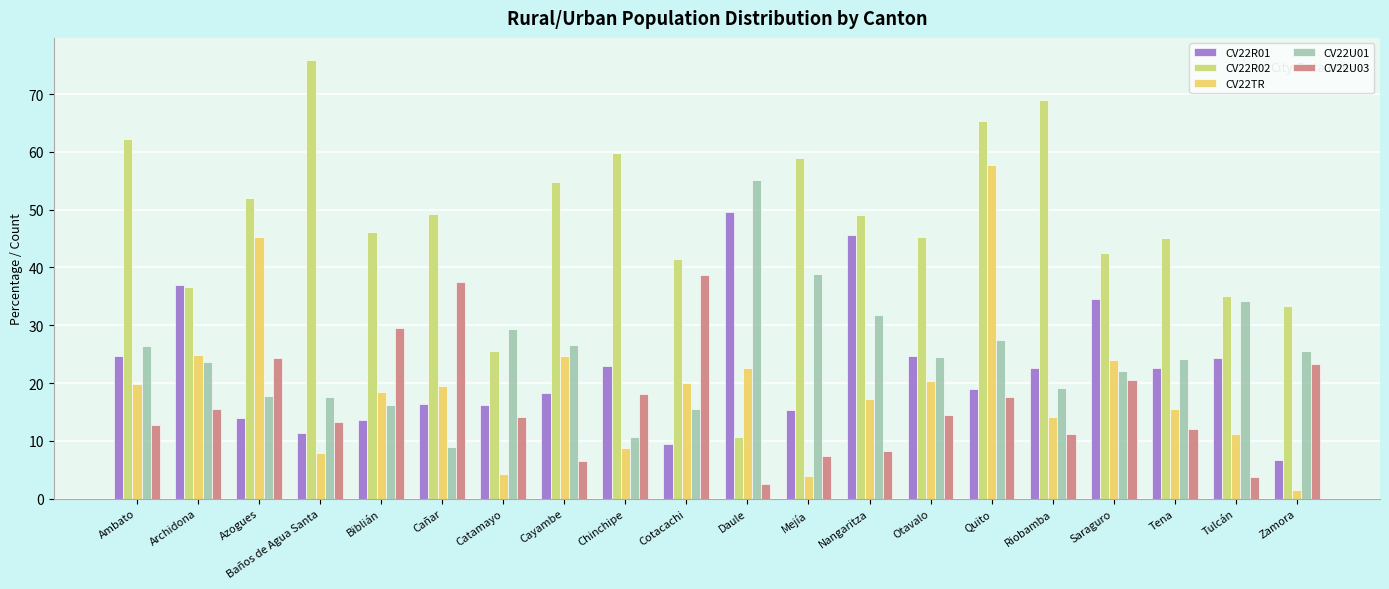

Which series has the largest range (max minus min)?

CV22R02